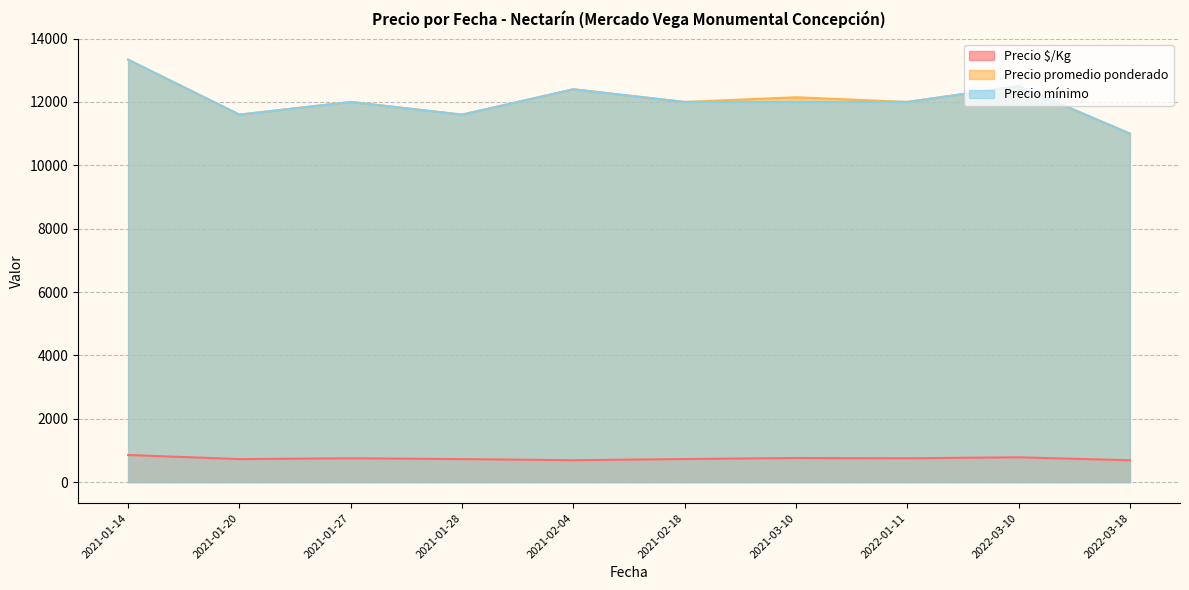

At which label does Precio promedio ponderado reach its minimum?

2022-03-18